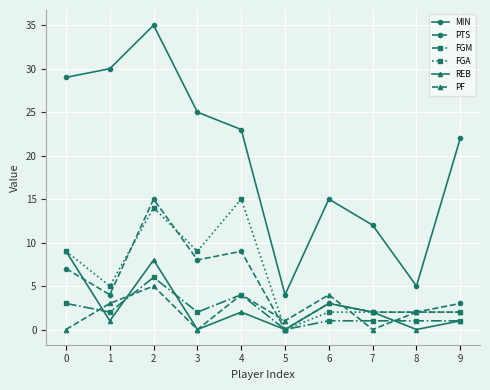

Reading left to right, what are all the values shown in this chart?

MIN: 0=29	1=30	2=35	3=25	4=23	5=4	6=15	7=12	8=5	9=22
PTS: 0=7	1=4	2=15	3=8	4=9	5=0	6=3	7=2	8=2	9=3
FGM: 0=3	1=2	2=6	3=2	4=4	5=0	6=1	7=1	8=1	9=1
FGA: 0=9	1=5	2=14	3=9	4=15	5=0	6=2	7=2	8=2	9=2
REB: 0=9	1=1	2=8	3=0	4=2	5=0	6=3	7=2	8=0	9=1
PF: 0=0	1=3	2=5	3=0	4=4	5=1	6=4	7=0	8=2	9=2